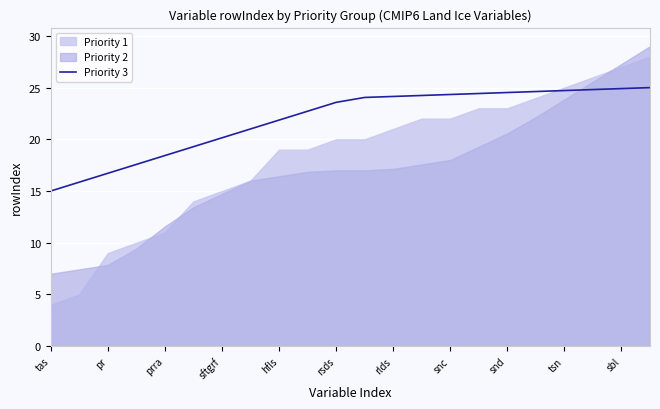

What is the approximate value at 11?

24.0